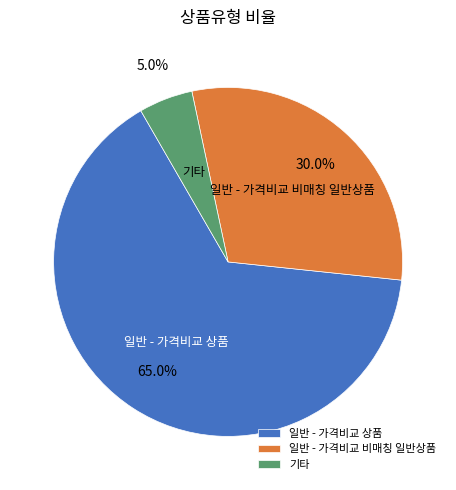

How many slices are in this pie chart?

3